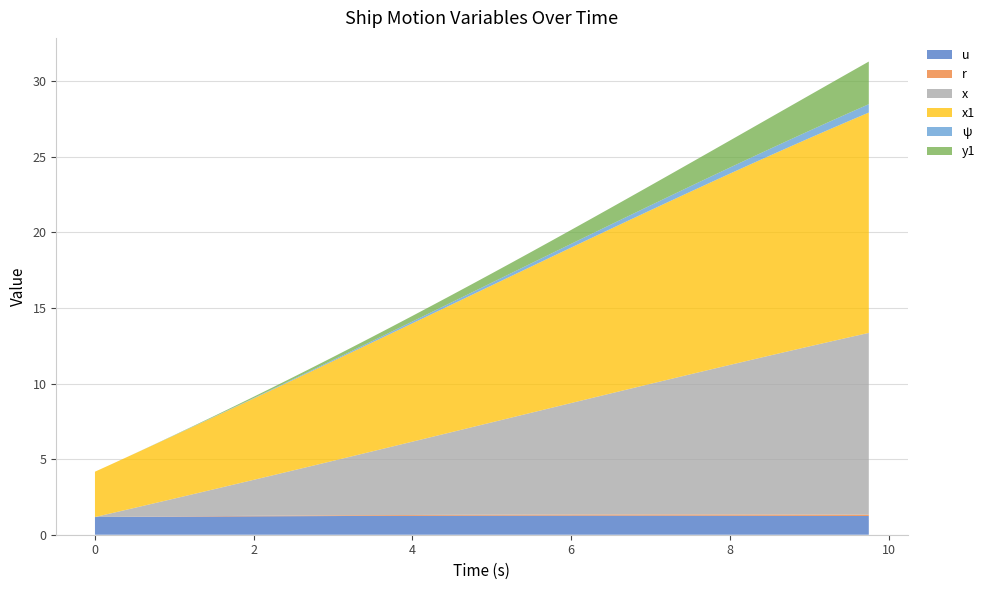

Reading left to right, transcribe all the data shown in this chart.

u: 0.0=1.2	0.25=1.2	0.5=1.2	0.75=1.2	1.0=1.2	1.25=1.2	1.5=1.2	1.75=1.2	2.0=1.2	2.25=1.2	2.5=1.2	2.75=1.2	3.0=1.2	3.25=1.2	3.5=1.2	3.75=1.2	4.0=1.3	4.25=1.3	4.5=1.3	4.75=1.3	5.0=1.3	5.25=1.3	5.5=1.3	5.75=1.3	6.0=1.3	6.25=1.3	6.5=1.3	6.75=1.3	7.0=1.3	7.25=1.3	7.5=1.3	7.75=1.3	8.0=1.3	8.25=1.3	8.5=1.3	8.75=1.3	9.0=1.2	9.25=1.2	9.5=1.2	9.75=1.2
r: 0.0=0.0	0.25=0.0	0.5=0.0	0.75=0.0	1.0=0.0	1.25=0.0	1.5=0.0	1.75=0.0	2.0=0.0	2.25=0.0	2.5=0.0	2.75=0.0	3.0=0.0	3.25=0.0	3.5=0.1	3.75=0.1	4.0=0.1	4.25=0.1	4.5=0.1	4.75=0.1	5.0=0.1	5.25=0.1	5.5=0.1	5.75=0.1	6.0=0.1	6.25=0.1	6.5=0.1	6.75=0.1	7.0=0.1	7.25=0.1	7.5=0.1	7.75=0.1	8.0=0.1	8.25=0.1	8.5=0.1	8.75=0.1	9.0=0.1	9.25=0.1	9.5=0.1	9.75=0.1
x: 0.0=0.0	0.25=0.3	0.5=0.6	0.75=0.9	1.0=1.2	1.25=1.5	1.5=1.8	1.75=2.1	2.0=2.4	2.25=2.7	2.5=3.0	2.75=3.3	3.0=3.6	3.25=3.9	3.5=4.2	3.75=4.5	4.0=4.9	4.25=5.2	4.5=5.5	4.75=5.8	5.0=6.1	5.25=6.4	5.5=6.7	5.75=7.1	6.0=7.4	6.25=7.7	6.5=8.0	6.75=8.3	7.0=8.6	7.25=9.0	7.5=9.3	7.75=9.6	8.0=9.9	8.25=10.2	8.5=10.5	8.75=10.8	9.0=11.1	9.25=11.4	9.5=11.7	9.75=12.0
x1: 0.0=3.0	0.25=3.3	0.5=3.6	0.75=3.9	1.0=4.2	1.25=4.5	1.5=4.8	1.75=5.1	2.0=5.4	2.25=5.7	2.5=6.0	2.75=6.3	3.0=6.6	3.25=6.9	3.5=7.2	3.75=7.5	4.0=7.8	4.25=8.1	4.5=8.4	4.75=8.8	5.0=9.1	5.25=9.4	5.5=9.7	5.75=10.0	6.0=10.3	6.25=10.6	6.5=10.9	6.75=11.2	7.0=11.5	7.25=11.8	7.5=12.1	7.75=12.4	8.0=12.7	8.25=12.9	8.5=13.2	8.75=13.5	9.0=13.8	9.25=14.0	9.5=14.3	9.75=14.6
ψ: 0.0=0.0	0.25=0.0	0.5=0.0	0.75=0.0	1.0=0.0	1.25=0.0	1.5=0.0	1.75=0.0	2.0=0.0	2.25=0.0	2.5=0.0	2.75=0.1	3.0=0.1	3.25=0.1	3.5=0.1	3.75=0.1	4.0=0.1	4.25=0.1	4.5=0.1	4.75=0.2	5.0=0.2	5.25=0.2	5.5=0.2	5.75=0.2	6.0=0.2	6.25=0.3	6.5=0.3	6.75=0.3	7.0=0.3	7.25=0.3	7.5=0.4	7.75=0.4	8.0=0.4	8.25=0.4	8.5=0.4	8.75=0.5	9.0=0.5	9.25=0.5	9.5=0.5	9.75=0.6
y1: 0.0=0.0	0.25=0.0	0.5=0.0	0.75=0.0	1.0=0.0	1.25=0.0	1.5=0.0	1.75=0.1	2.0=0.1	2.25=0.1	2.5=0.1	2.75=0.2	3.0=0.2	3.25=0.2	3.5=0.3	3.75=0.3	4.0=0.4	4.25=0.4	4.5=0.5	4.75=0.5	5.0=0.6	5.25=0.7	5.5=0.8	5.75=0.8	6.0=0.9	6.25=1.0	6.5=1.1	6.75=1.2	7.0=1.3	7.25=1.4	7.5=1.5	7.75=1.7	8.0=1.8	8.25=1.9	8.5=2.1	8.75=2.2	9.0=2.3	9.25=2.5	9.5=2.7	9.75=2.8